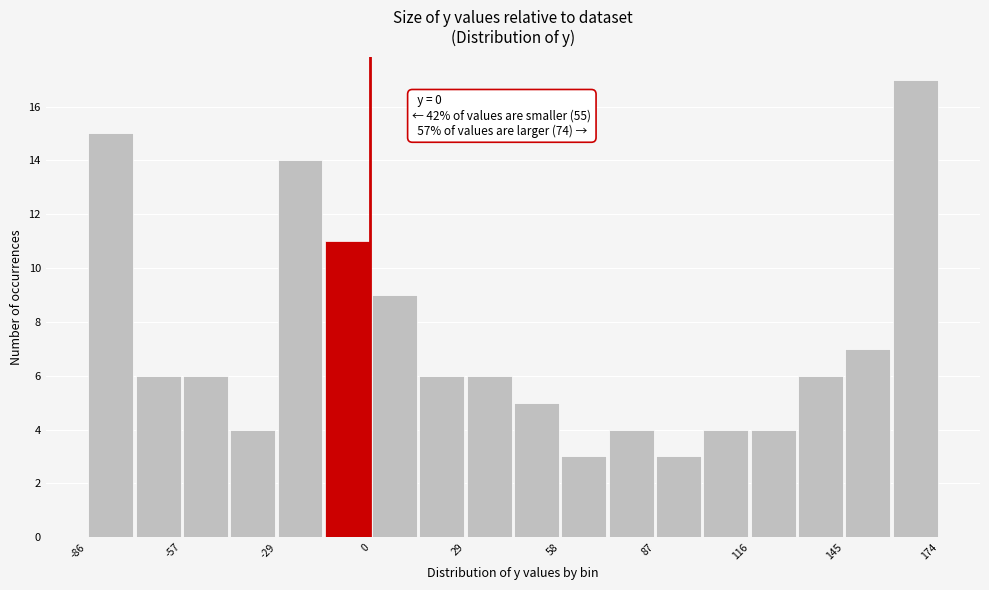

Read against the x-axis, roughly where is the centre of the tallest bar?

165